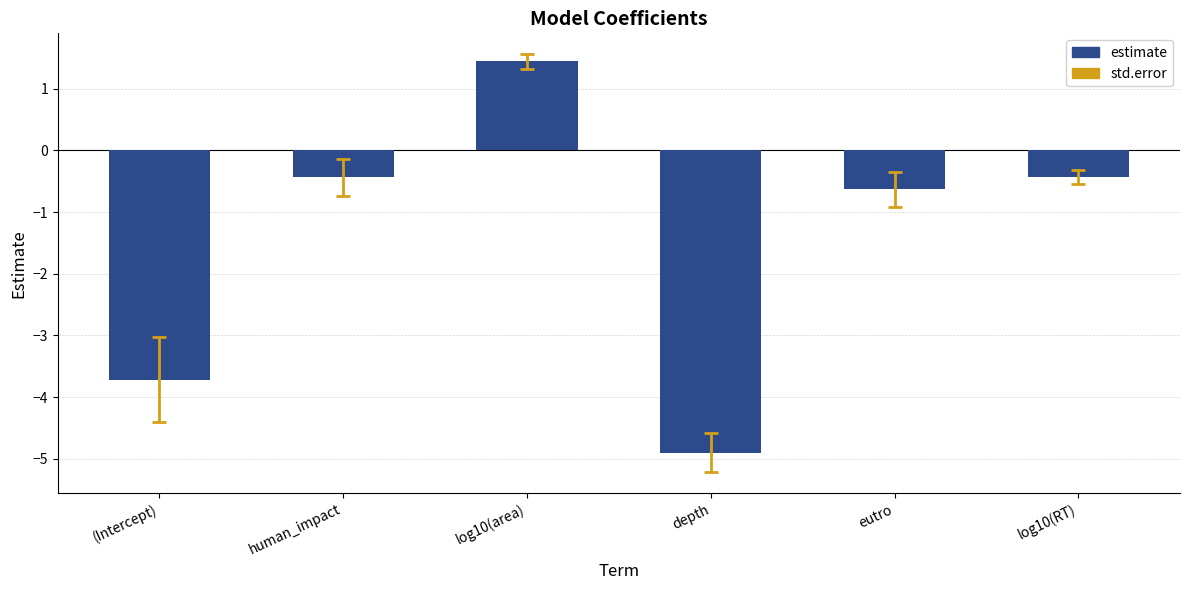

What is the greatest value displayed?

1.4